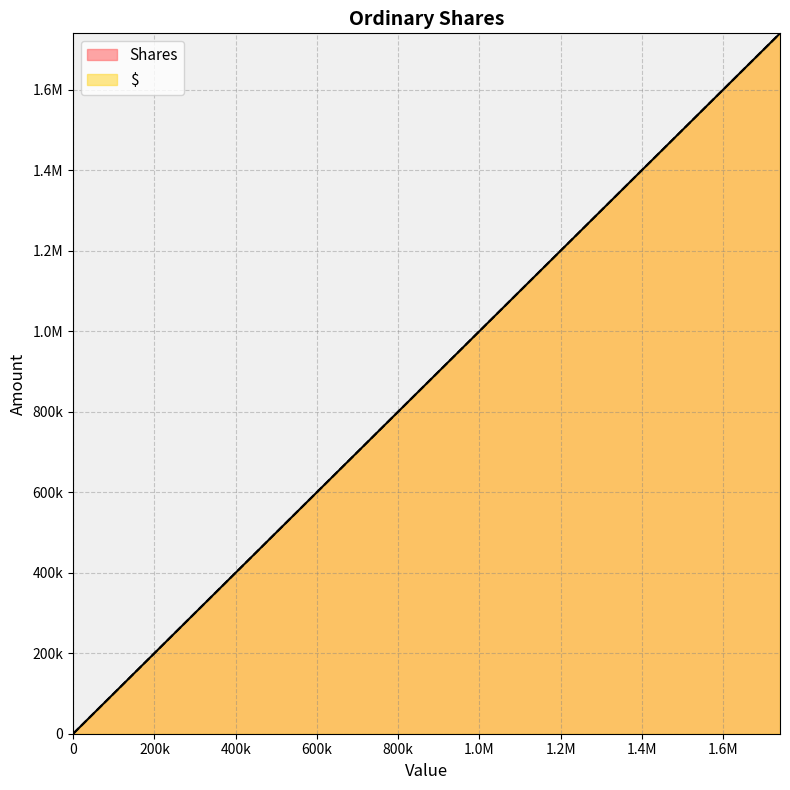

Which series has the largest range (max minus min)?

Shares